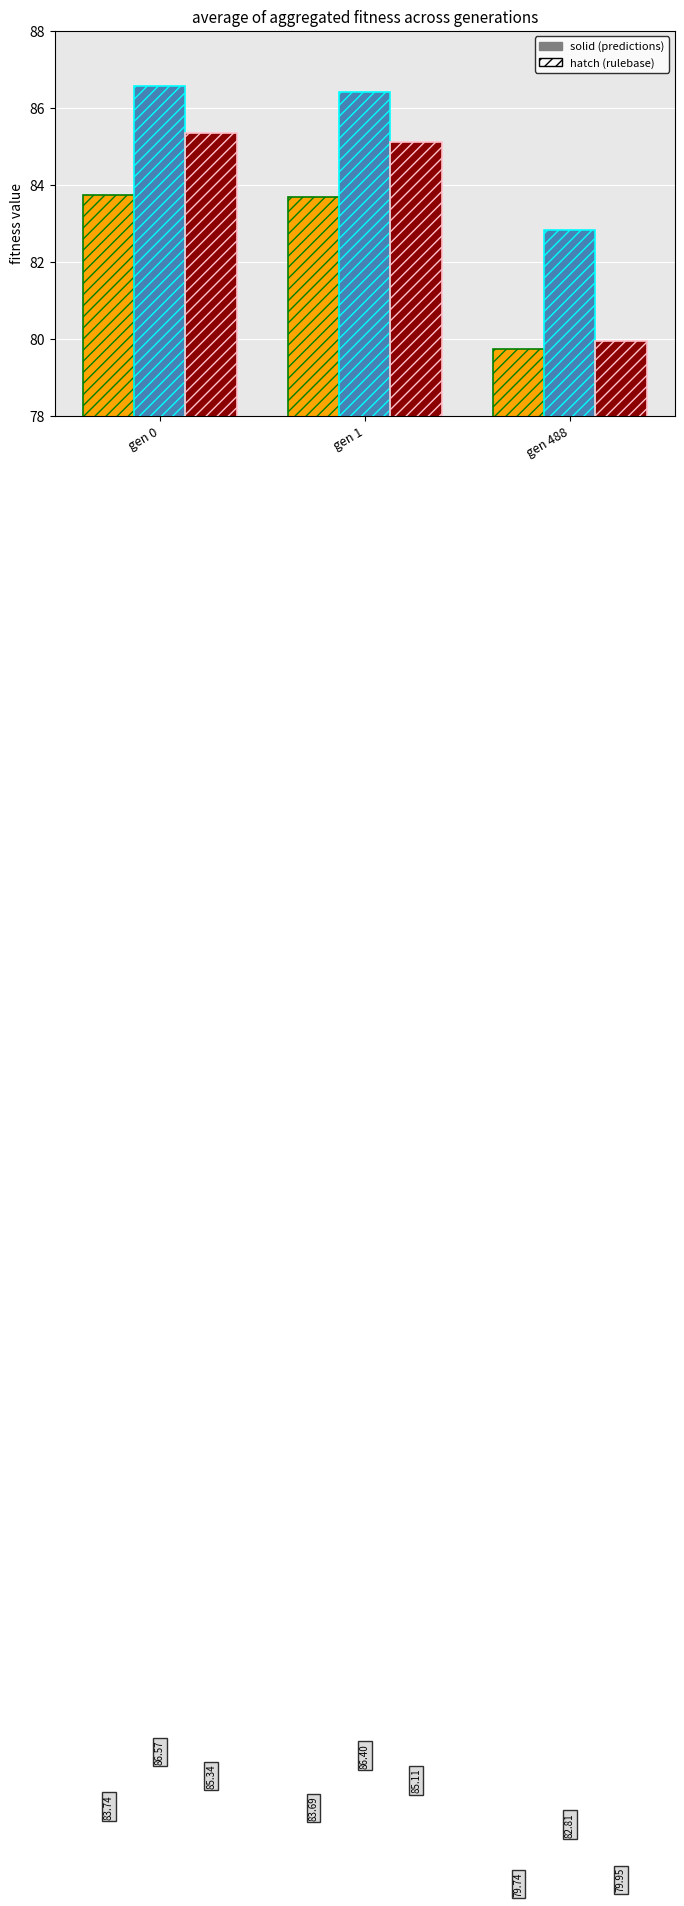

What is the difference between the highest and lowest values at gen 1?

2.7